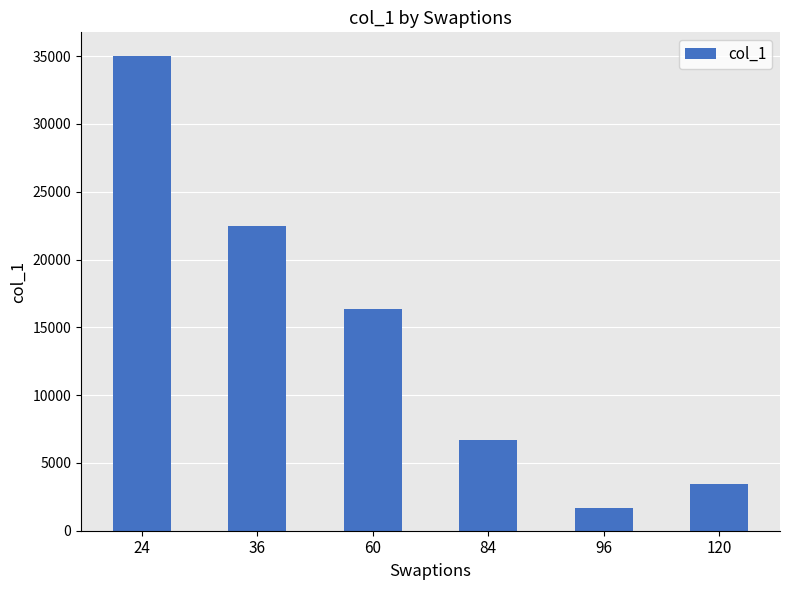

Rank the categories by value from highest to lowest.

24, 36, 60, 84, 120, 96